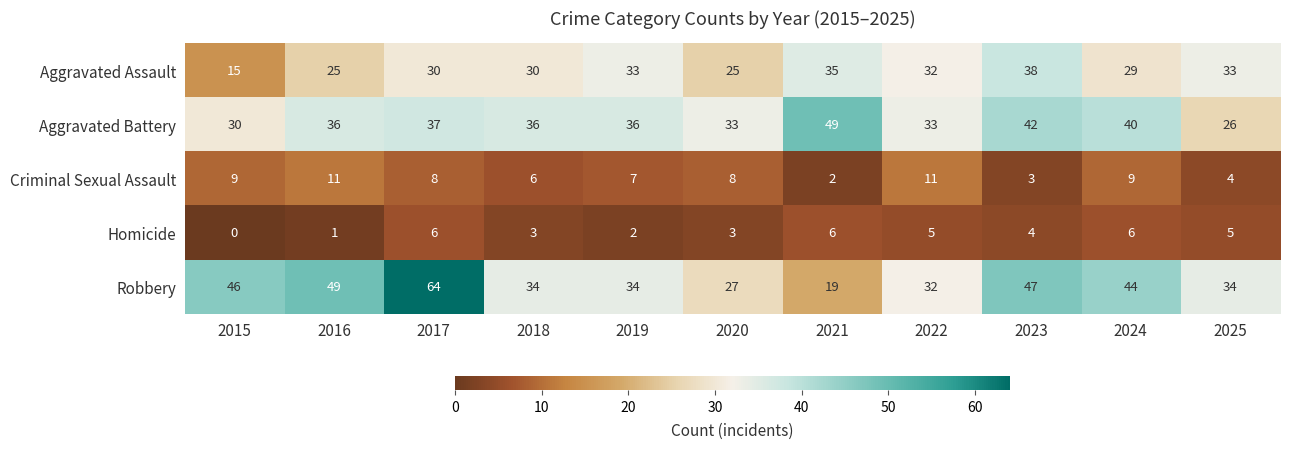

What value does the Robbery series have at 2016, to the nearest 10?

50